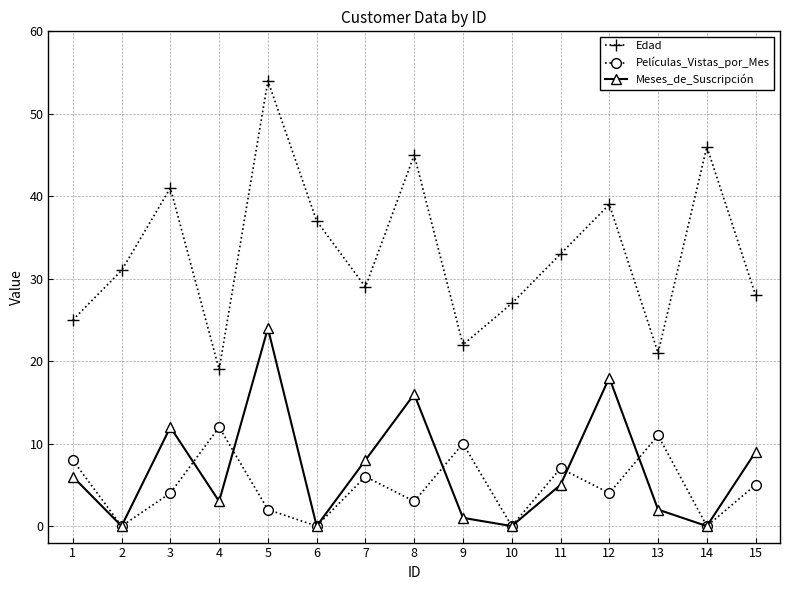

At which category is the sum across all series the highest?

5